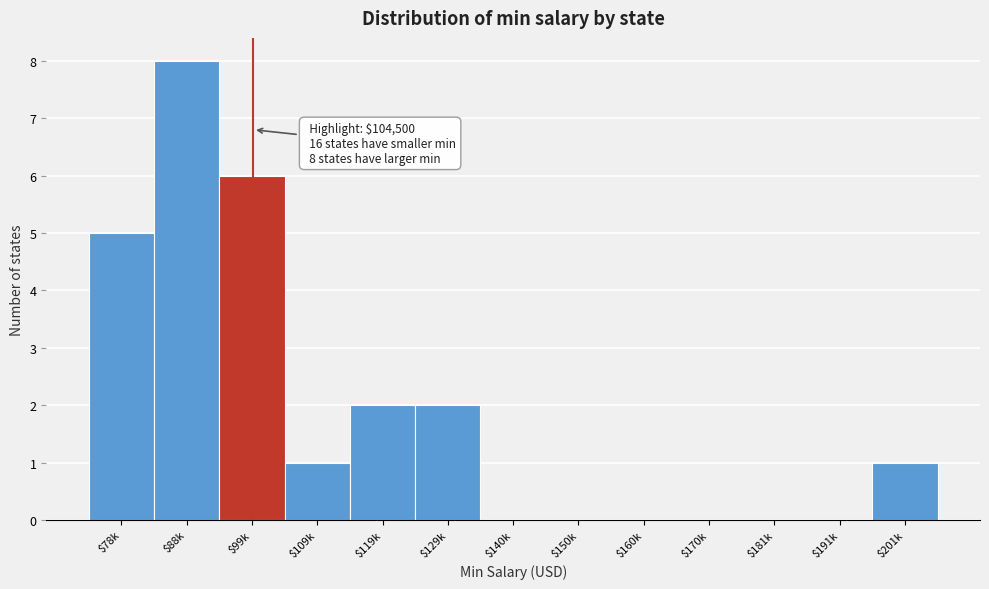

At which category does the chart reach its peak across all series?

$88k